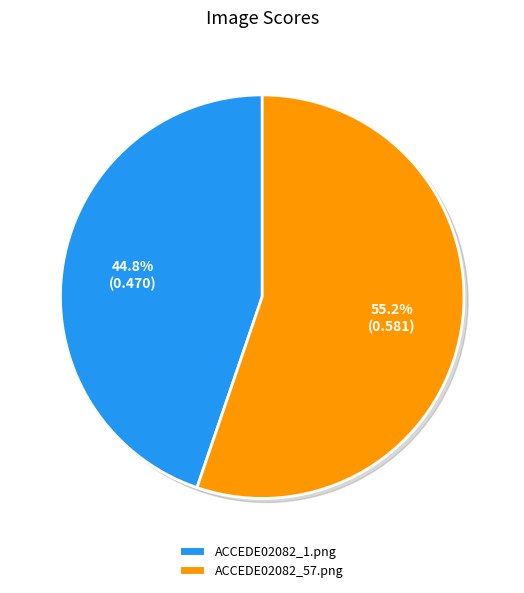

True or false: ACCEDE02082_57.png accounts for 48% of the total.

False